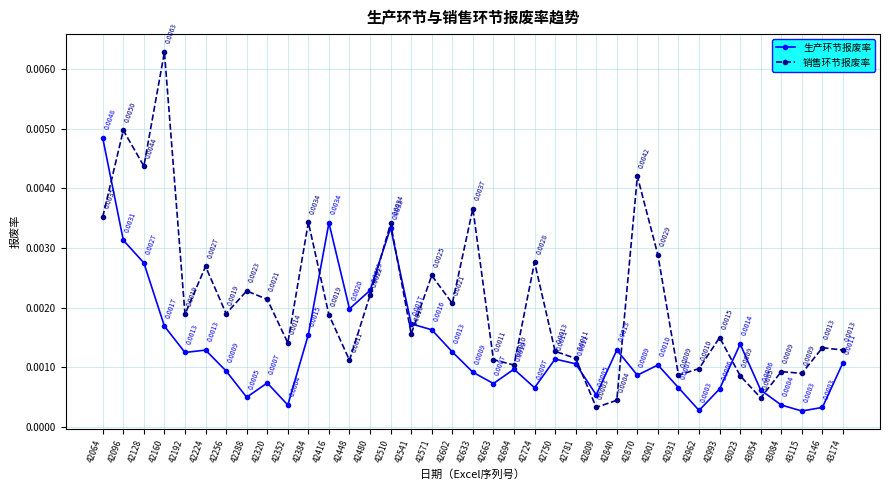

Between 42781 and 43023, which series saw the biggest shift?

生产环节报废率